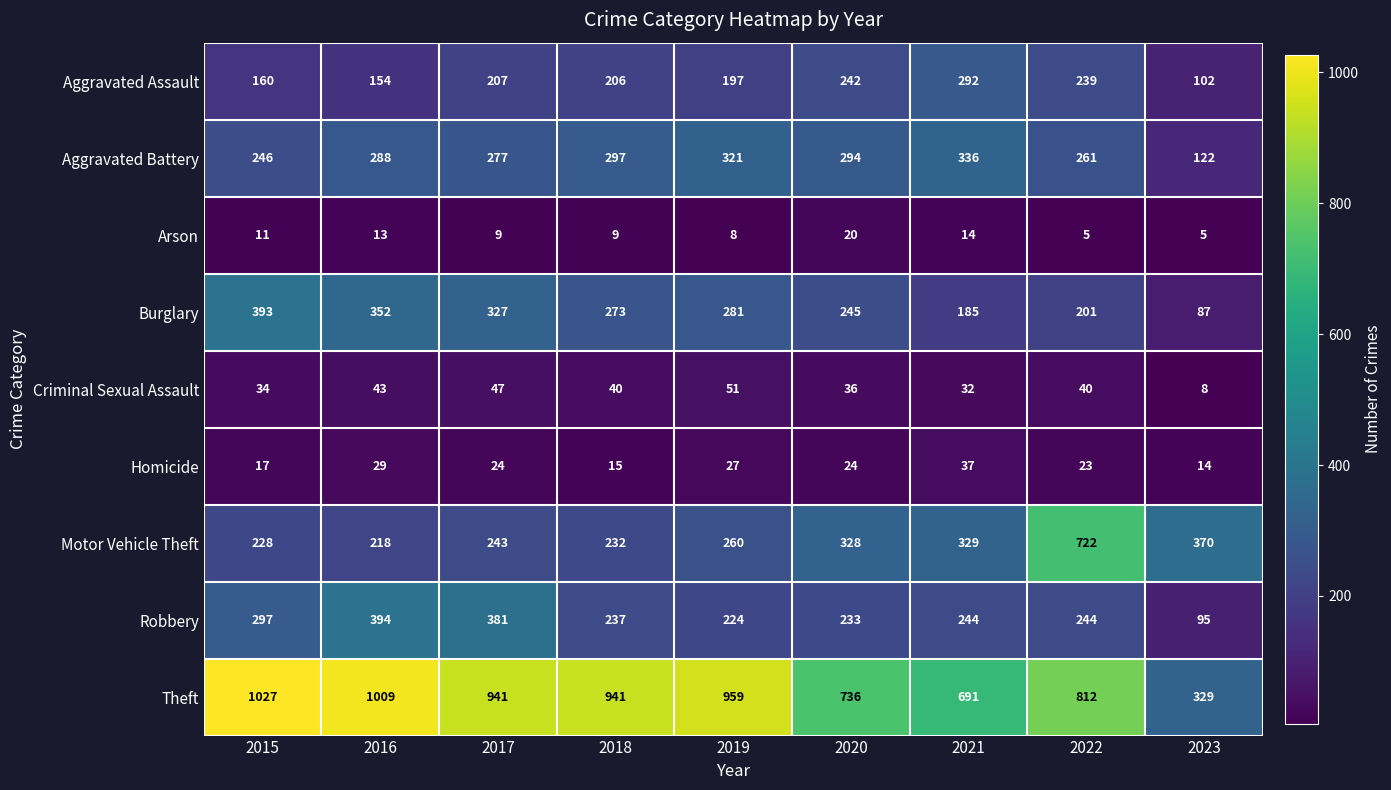

What is the total value across all series at 2015?

2413